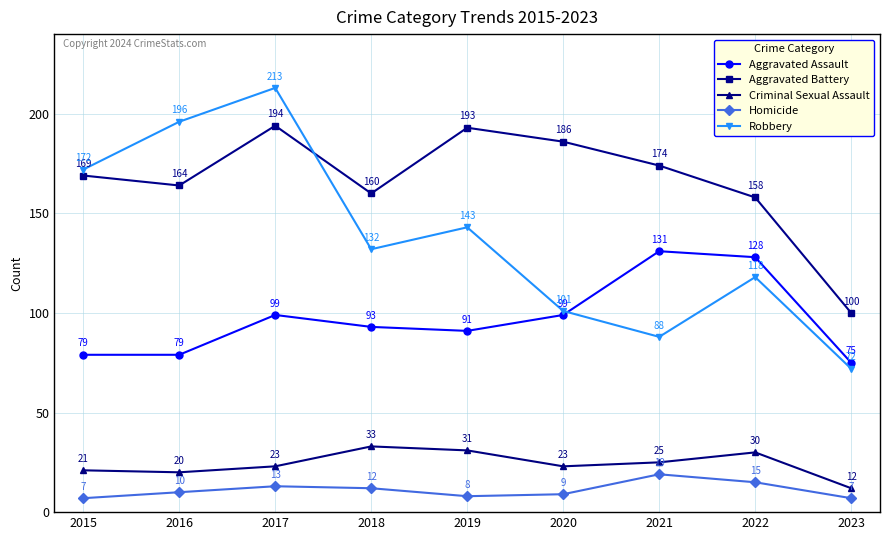

What is the spread (max minus min) of values at 2022?

143